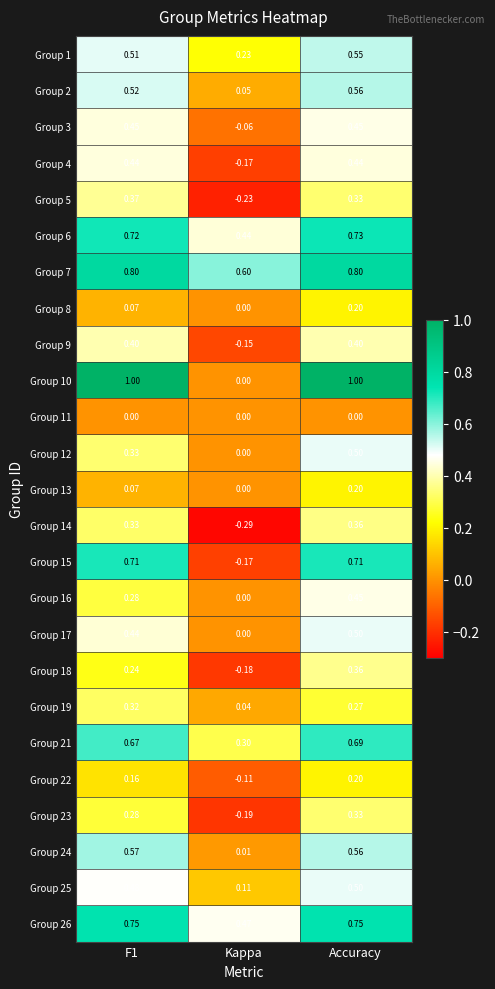

At which category is the sum across all series the highest?

Accuracy